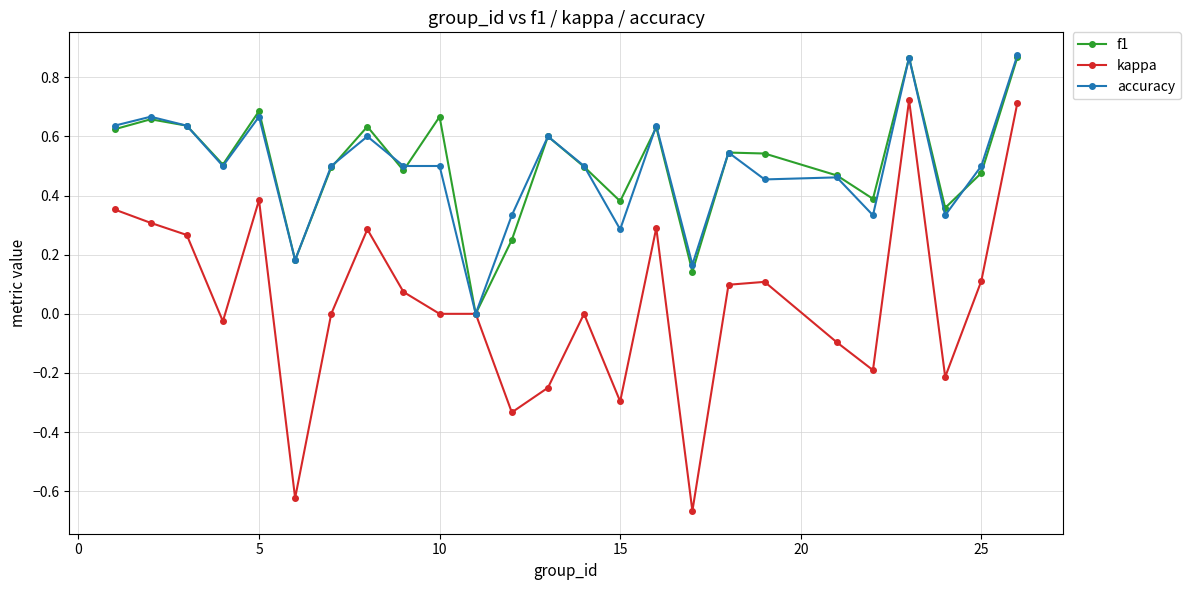

True or false: kappa has more than 2 points higher than both neighbors.

True